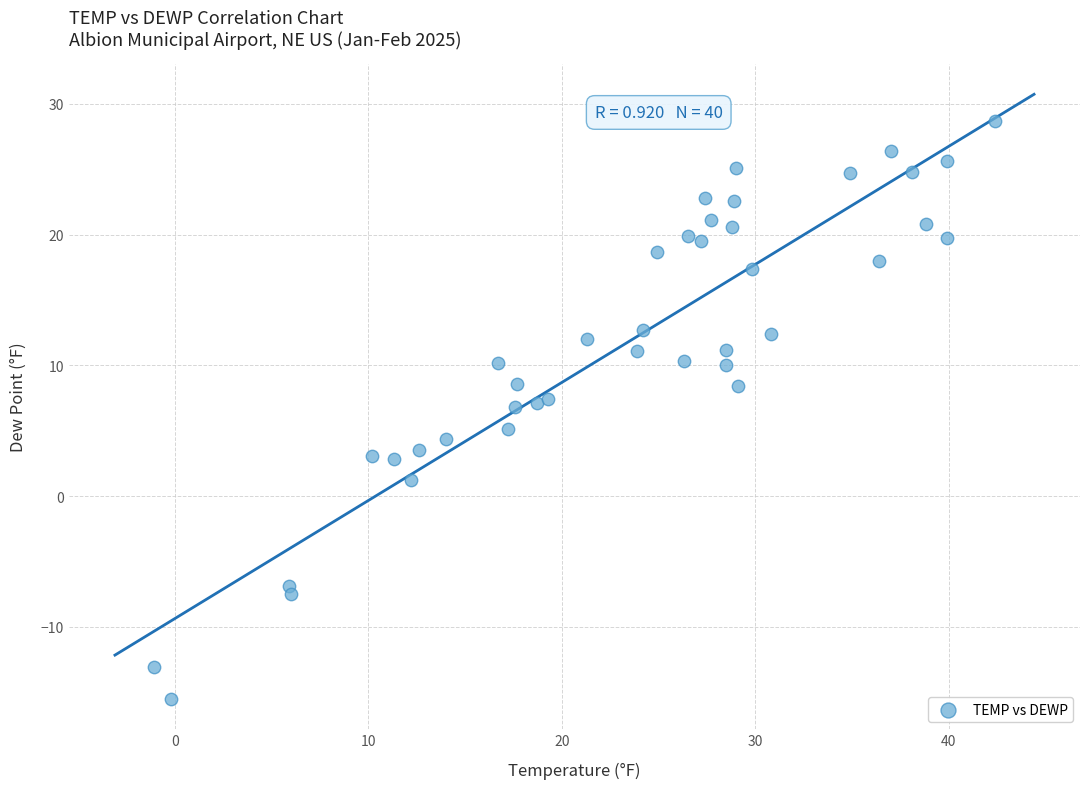

What is the range of Y values (max minus min)?

44.2